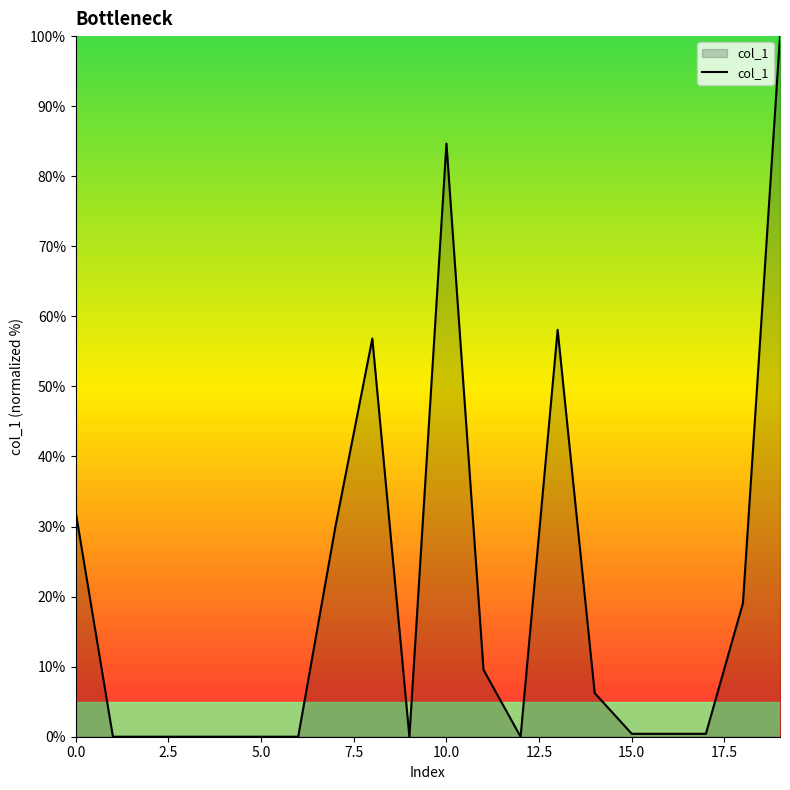

What is the maximum value shown in the chart?

100.0